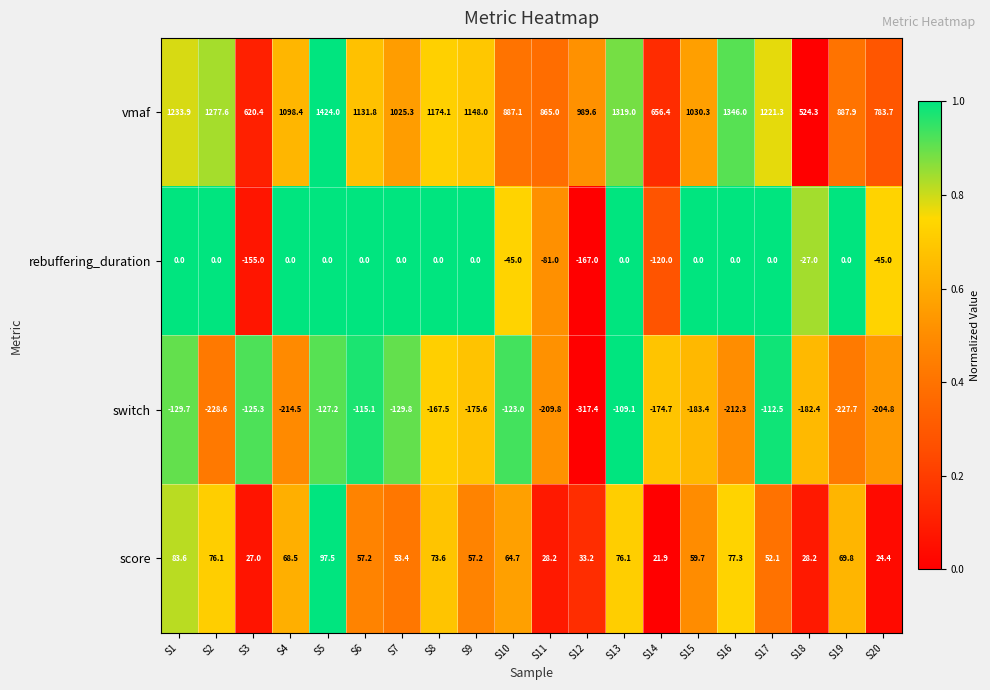

What is the difference between the highest and lowest values at S9?

1323.6